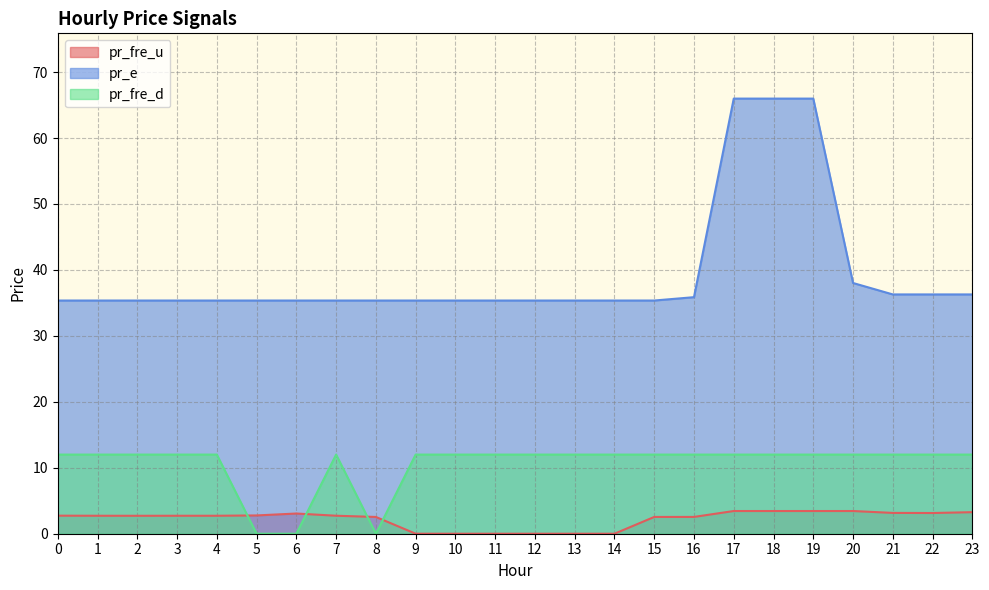

Does the chart display data point markers on the line(s)?

No